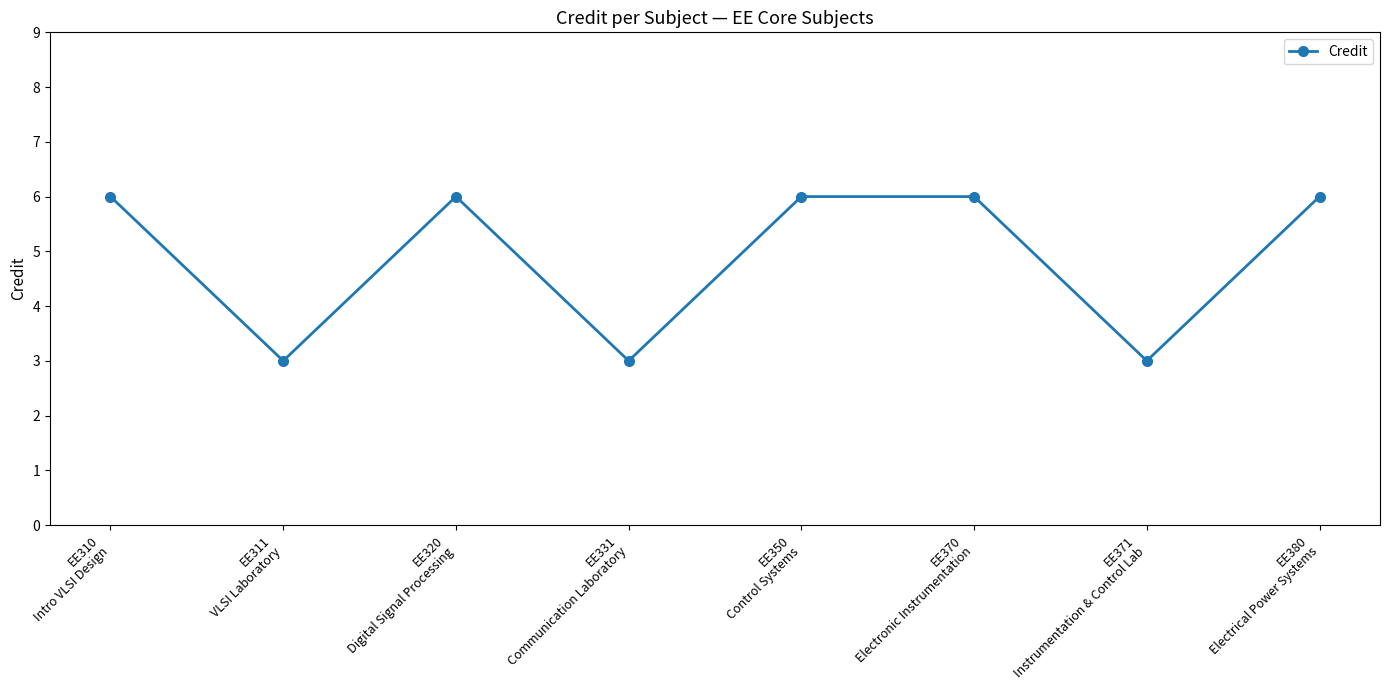

What is the minimum value shown in the chart?

3